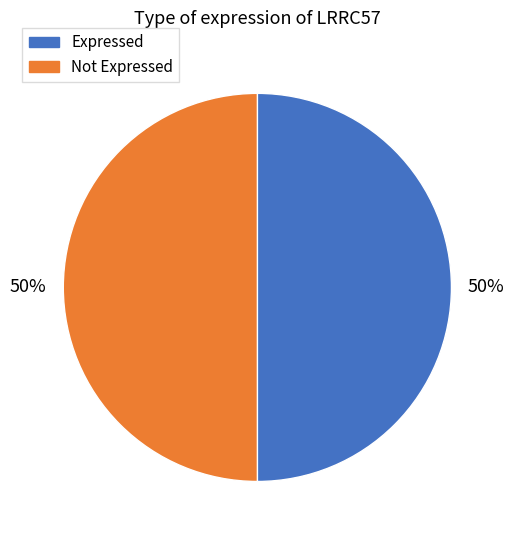

How many slices are in this pie chart?

2